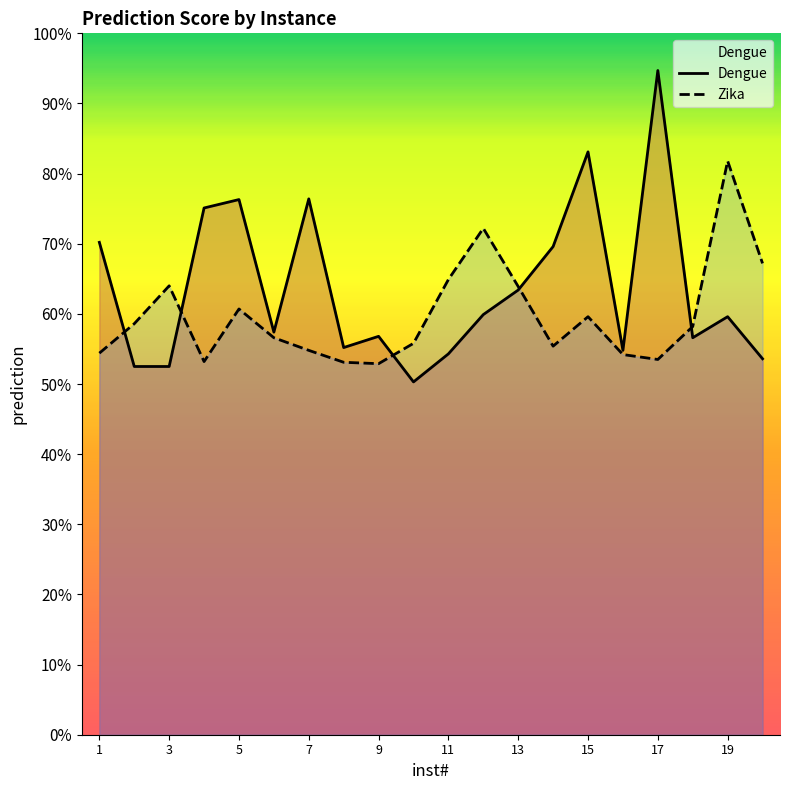

How many interior local valleys does the Zika series have?

4